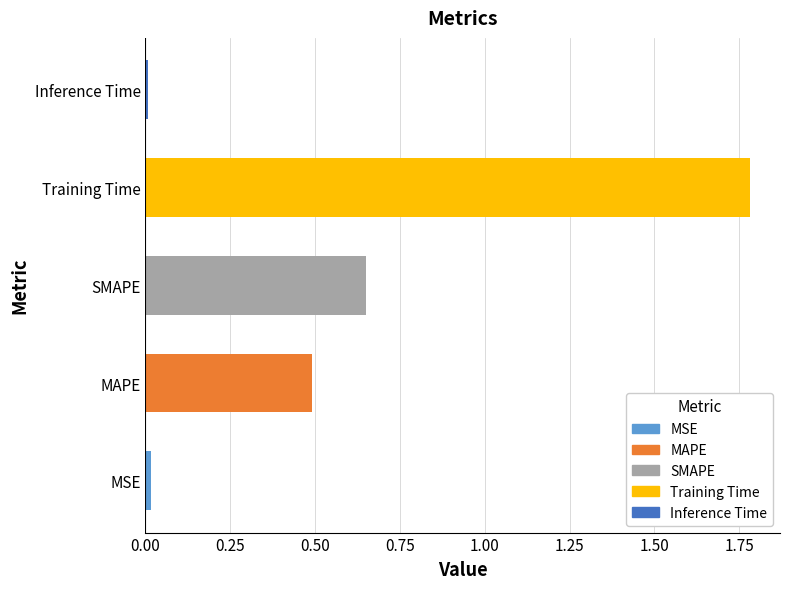

The value at Training Time is 1.8. True or false?

True